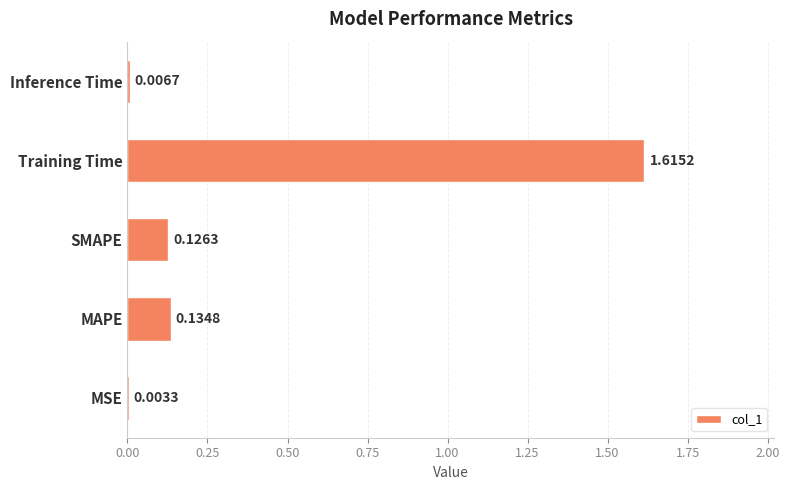

What is the change in value from MAPE to Training Time?

+1.5